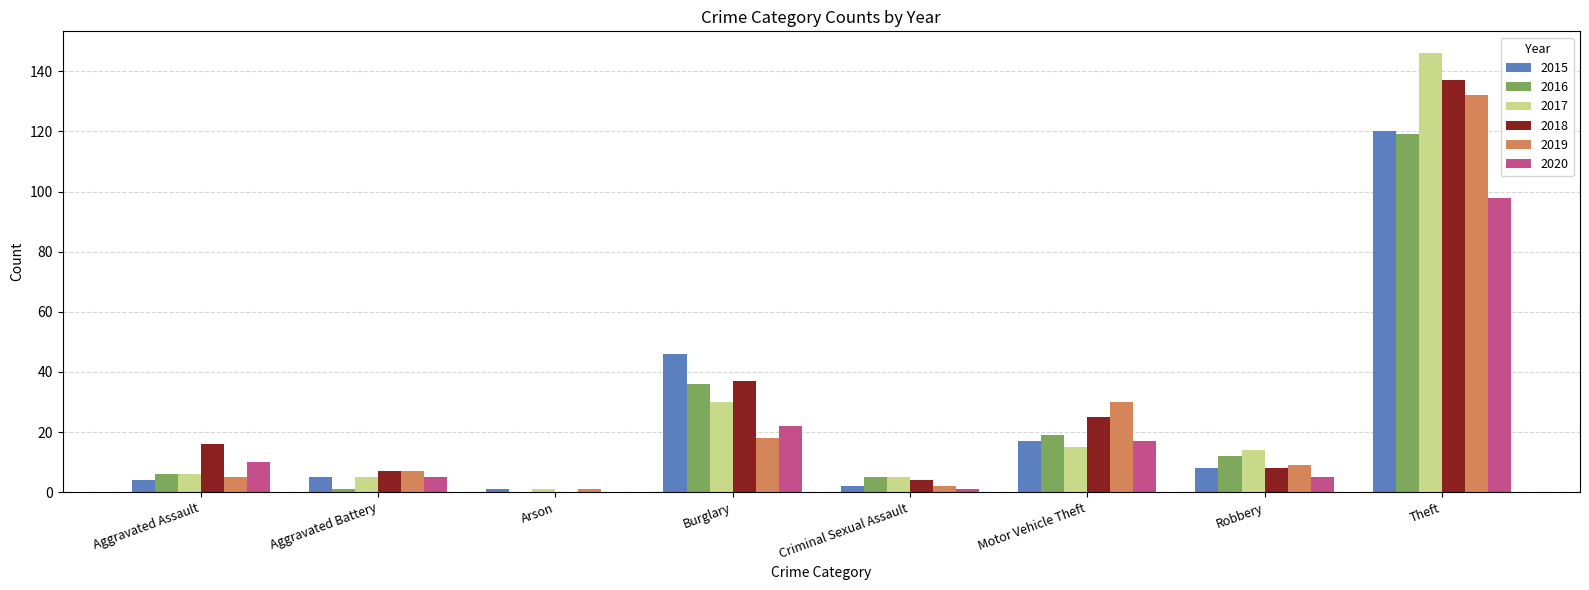

Which series has the widest spread of values?

2017